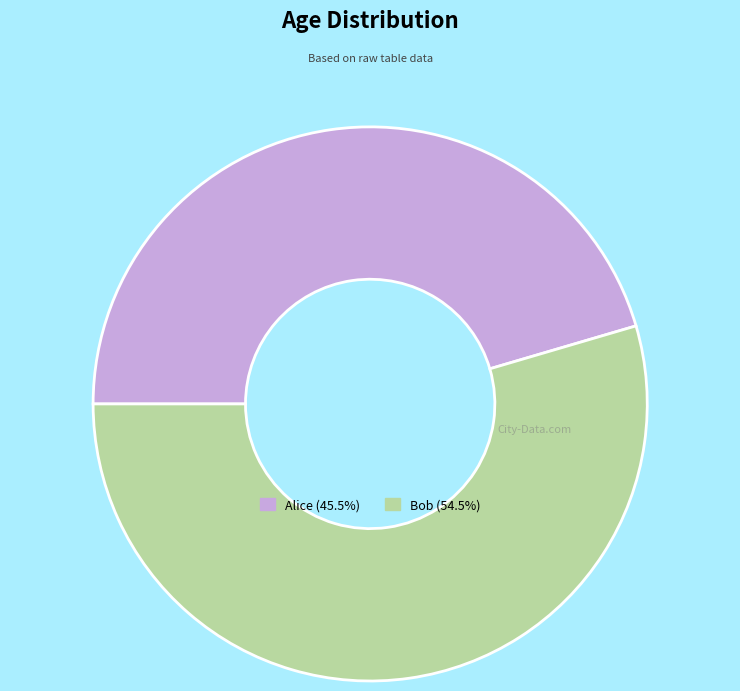

What is the ratio of the value at Bob to the value at Alice?

1.2